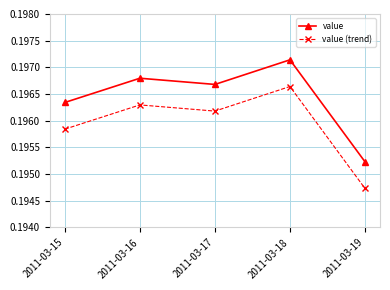

Does the chart have visible grid lines?

Yes